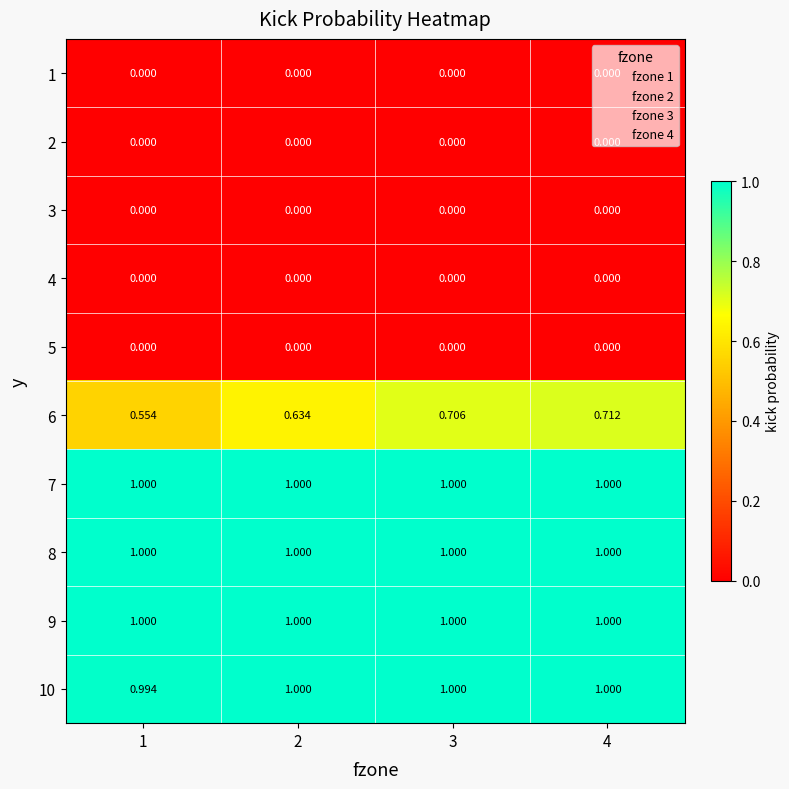

Is the value of 8 at 1 greater than the value of 3 at 3?

Yes